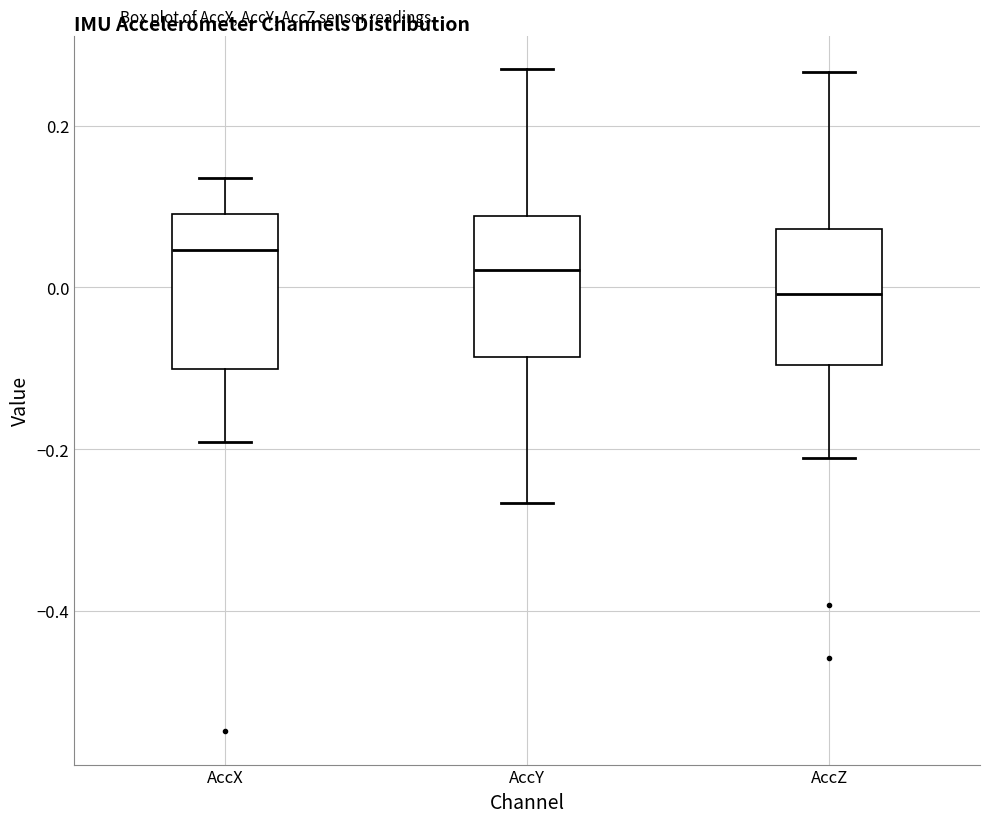

Where does the lower whisker of the box for AccX end on the y-axis? The values are not printed on the chart, so give them approximately, as read against the axis.

-0.20